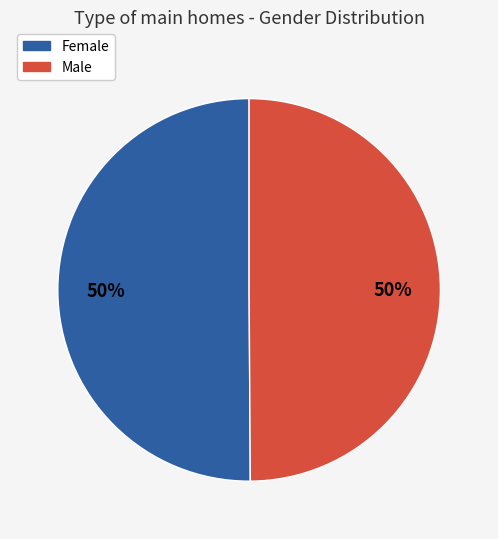

To the nearest percent, what portion does Female represent?

50%